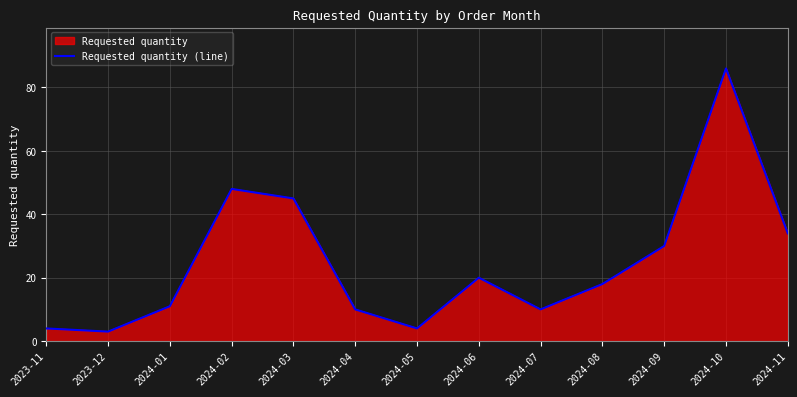

What is the label of the 11th point from the right?

2024-01